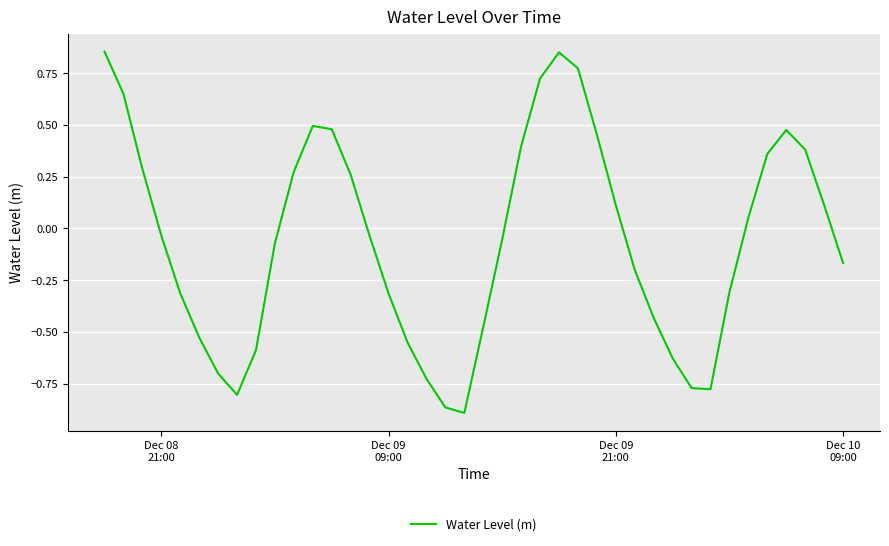

What is the difference between the maximum and minimum values?

1.7